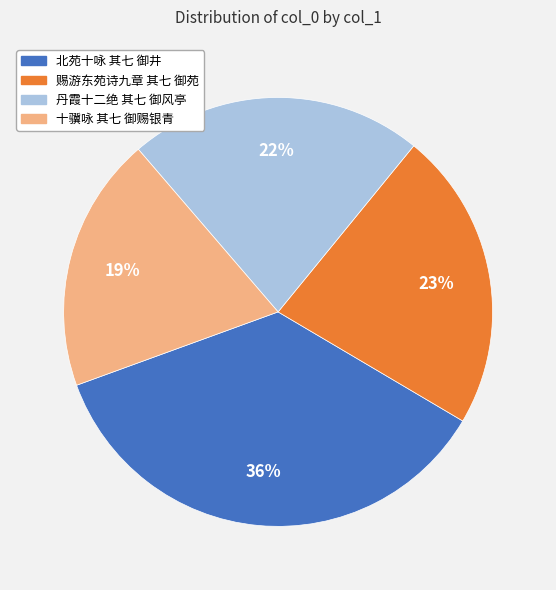

Which slice is the largest?

北苑十咏 其七 御井